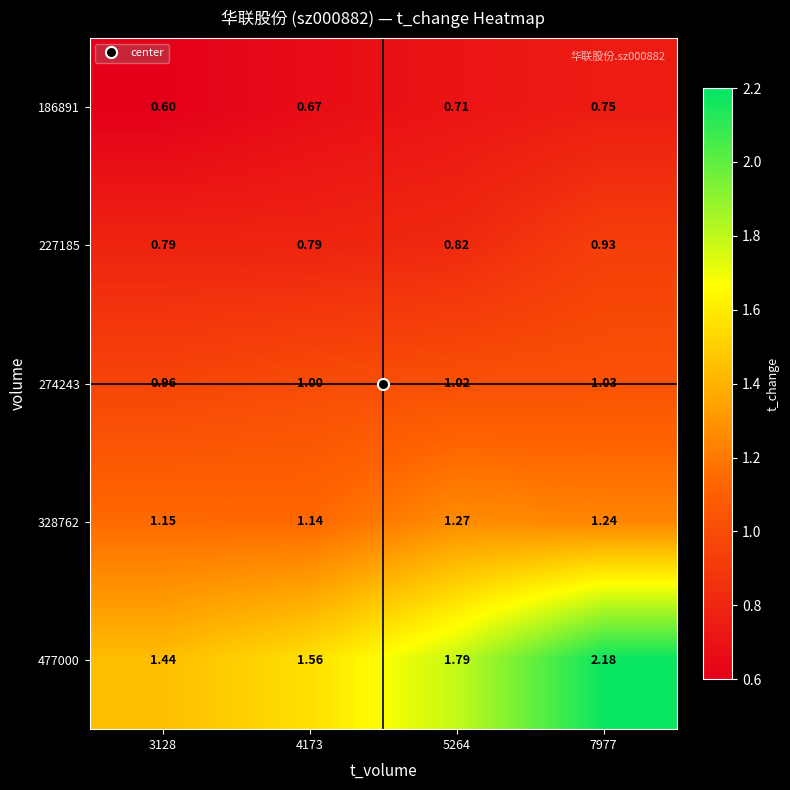

Is the value of 328762 at 5264 greater than the value of 186891 at 4173?

Yes